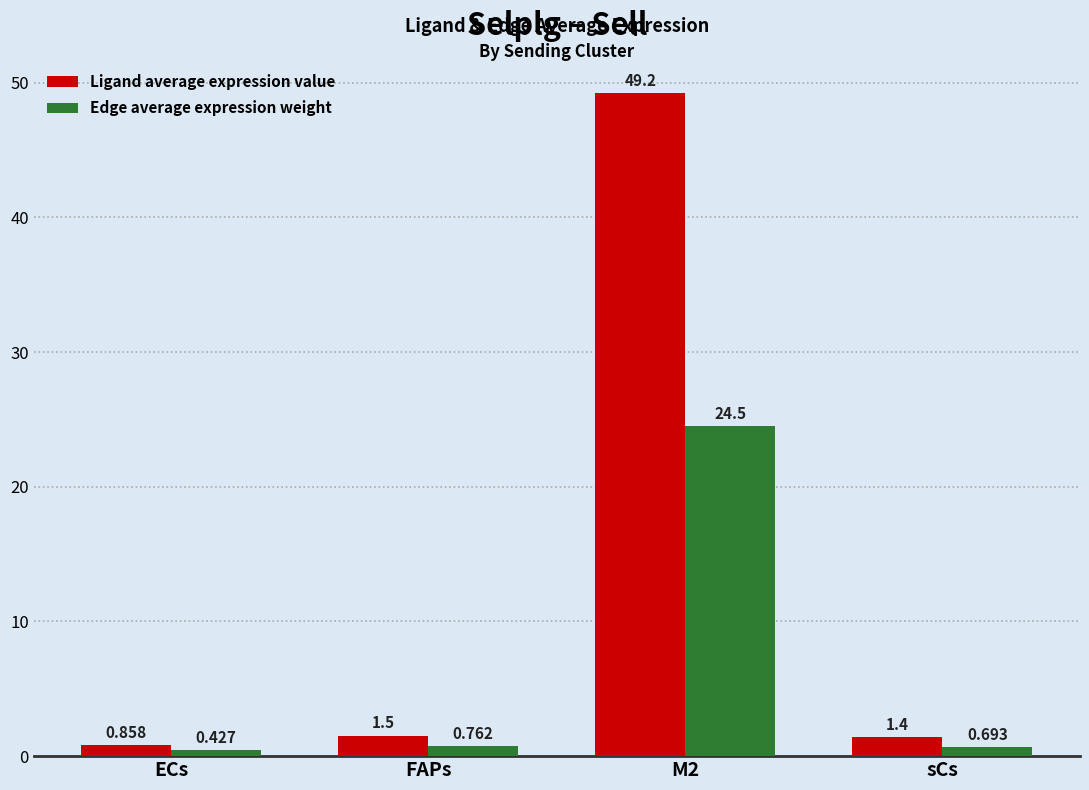

What is the sum of the Edge average expression weight values at sCs and M2?

25.2